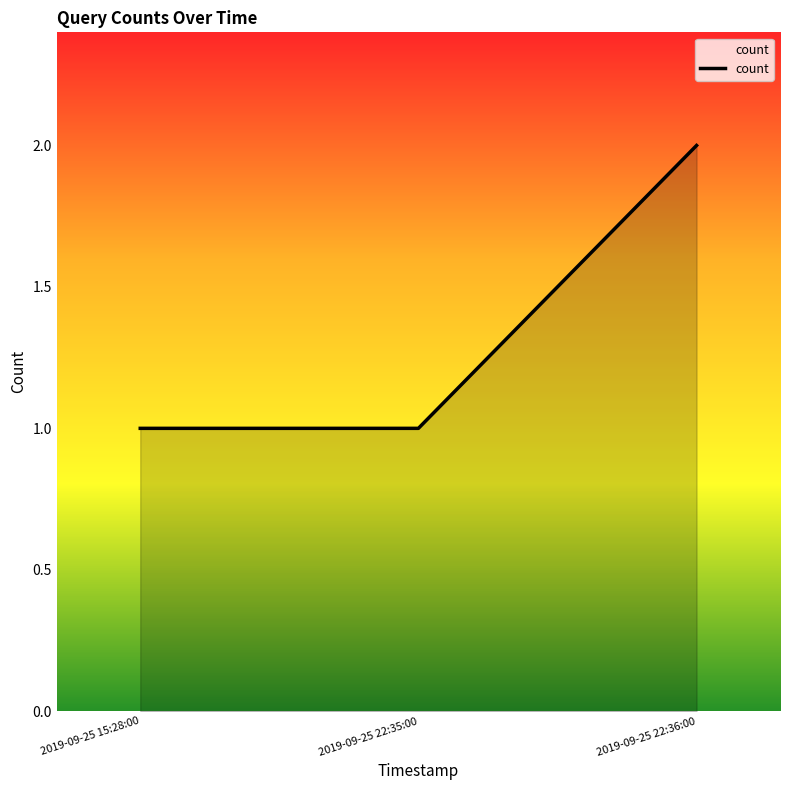

Does the chart display data point markers on the line(s)?

No